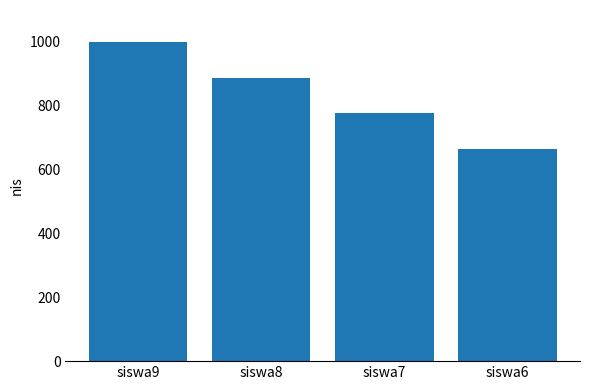

Approximately how many times larger is the value at siswa7 compared to siswa6?

1.2